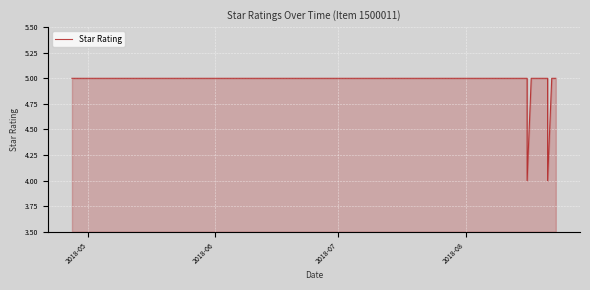

Reading right to left, list all the values displayed in this chart.

5	5	5	5	4	5	5	5	5	5	5	5	5	5	4	5	5	5	5	5	5	5	5	5	5	5	5	5	5	5	5	5	5	5	5	5	5	5	5	5